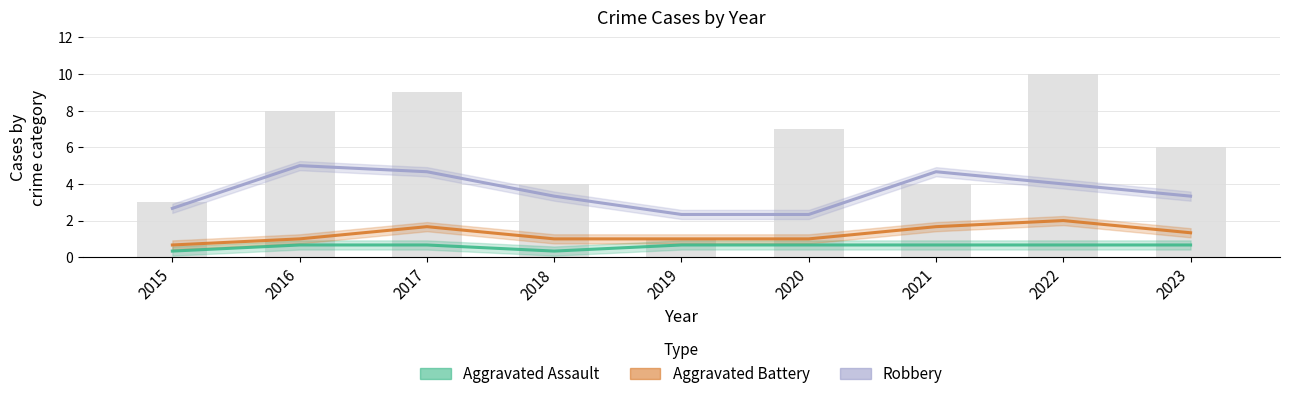

True or false: Aggravated Assault has a value of 1 at 2020.

False